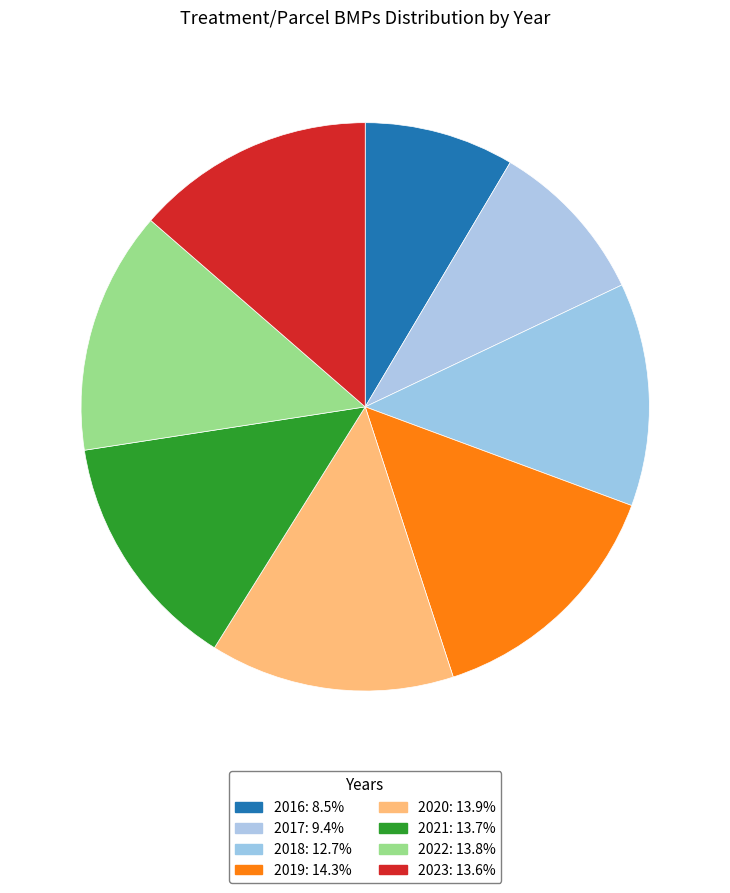

What is the total percentage of 2023 and 2019?

28.0%